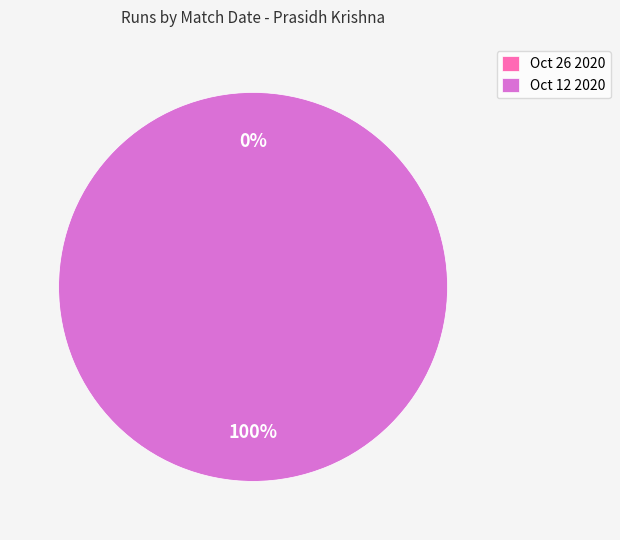

Count the number of slices in the pie.

2